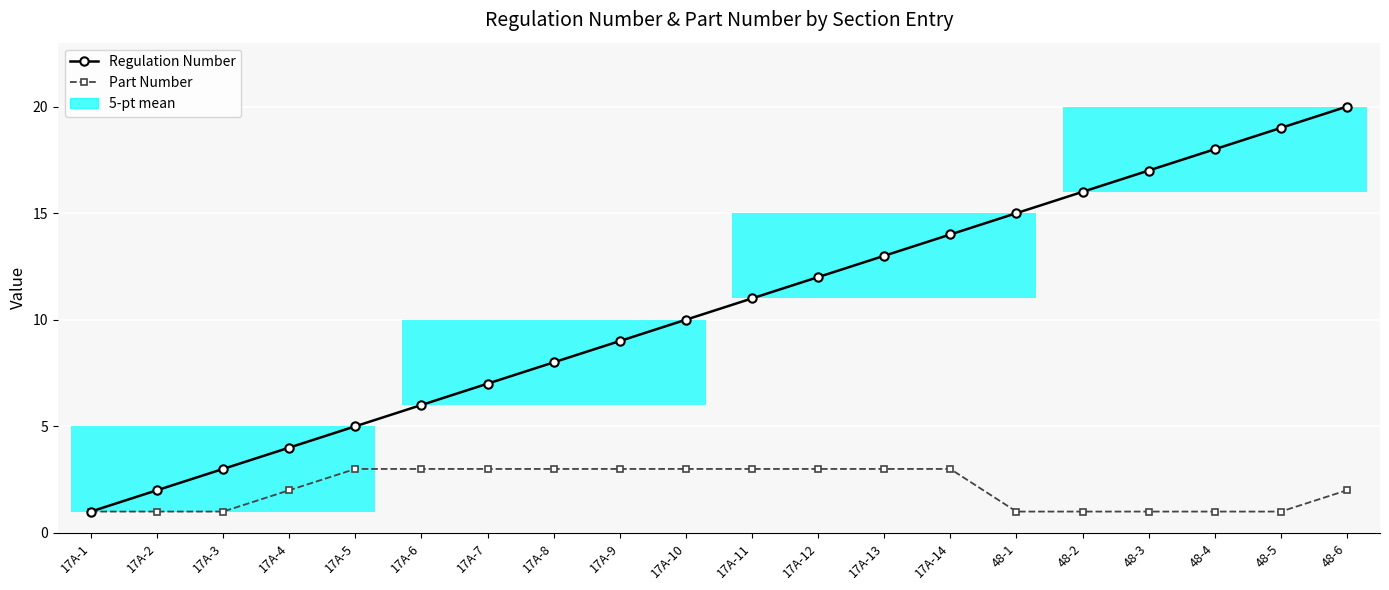

What is the sum of all Part Number values?

42